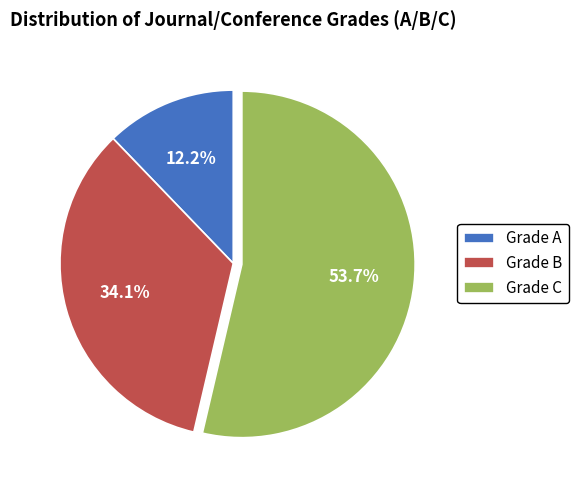

Which slice is the largest?

Grade C